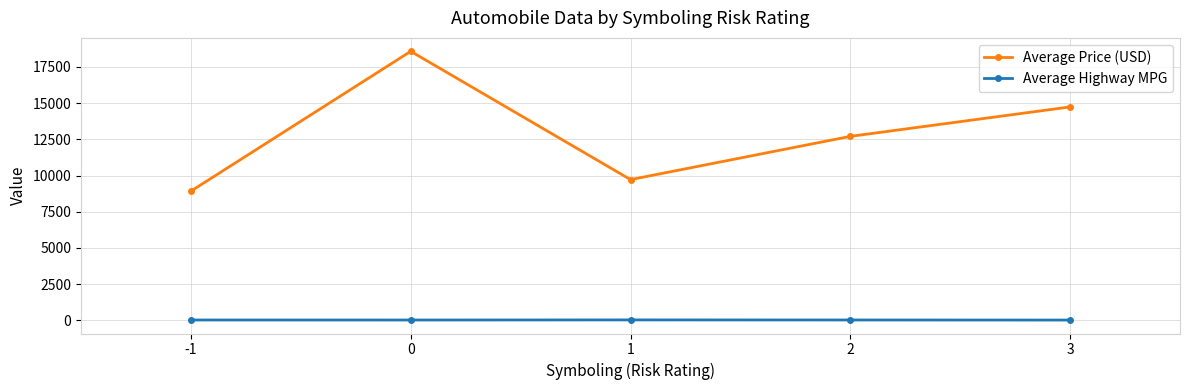

True or false: Average Highway MPG and Average Price (USD) intersect in this chart.

False